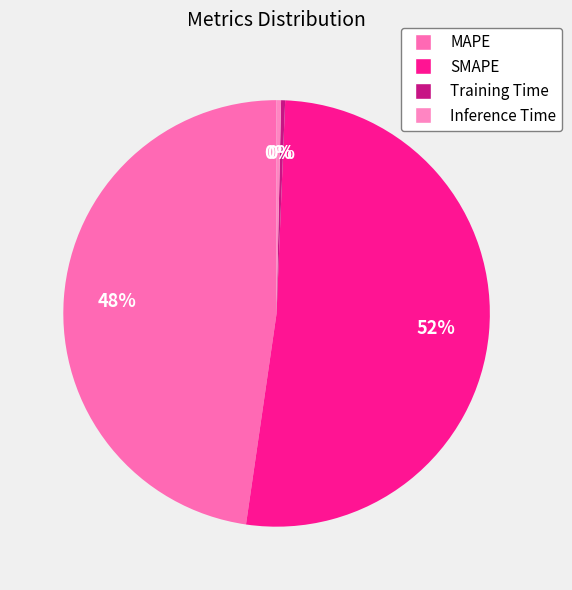

To the nearest percent, what is the combined percentage of Inference Time and MAPE?

48%